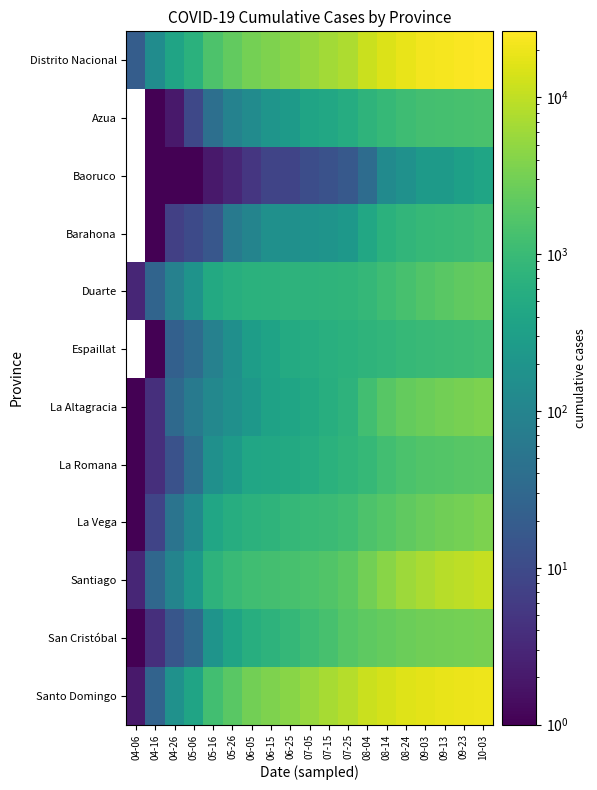

What value does the Distrito Nacional series have at 09-03?

21684.0